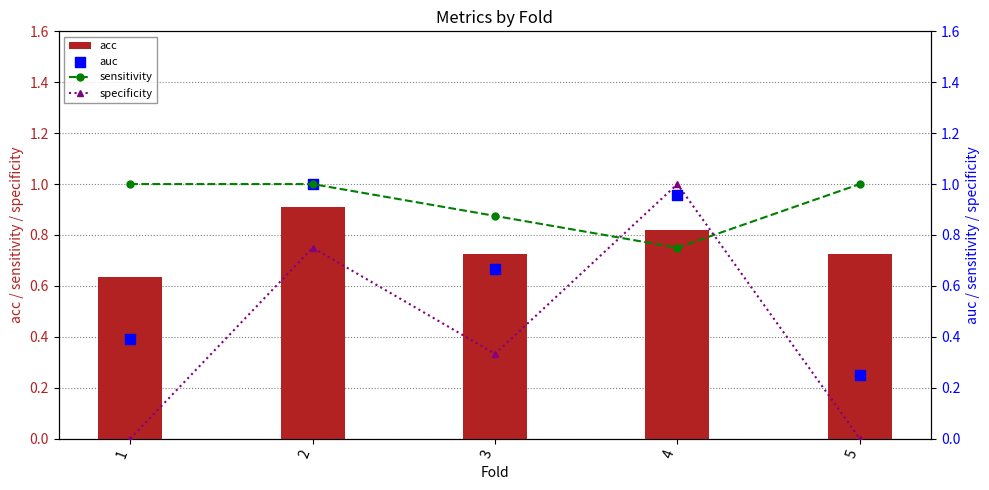

Which series contains the highest Y value?

sensitivity